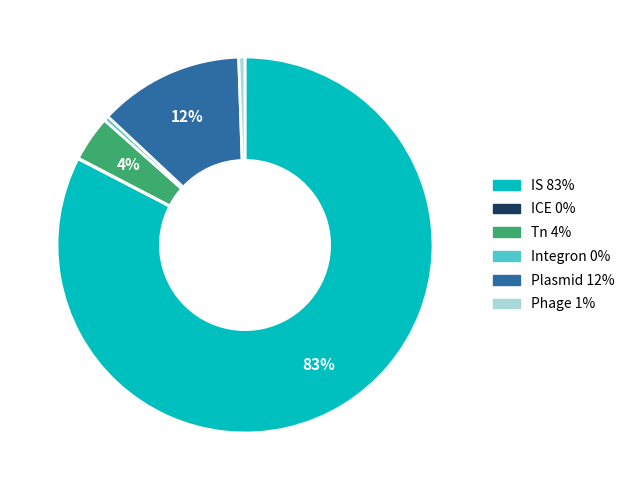

What is the ratio of the value at IS to the value at Integron?

194.8